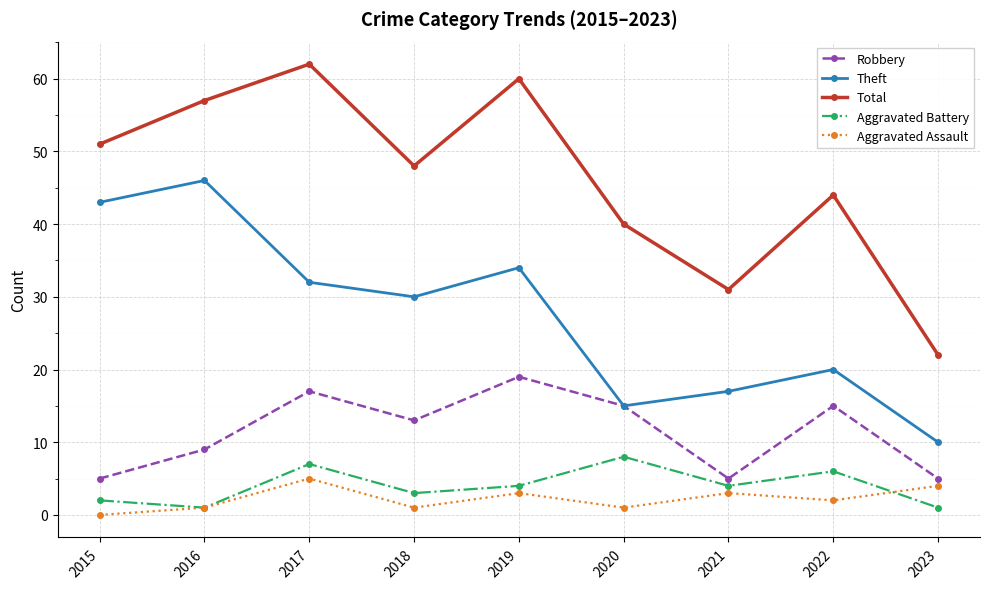

How many distinct data groups are displayed?

5